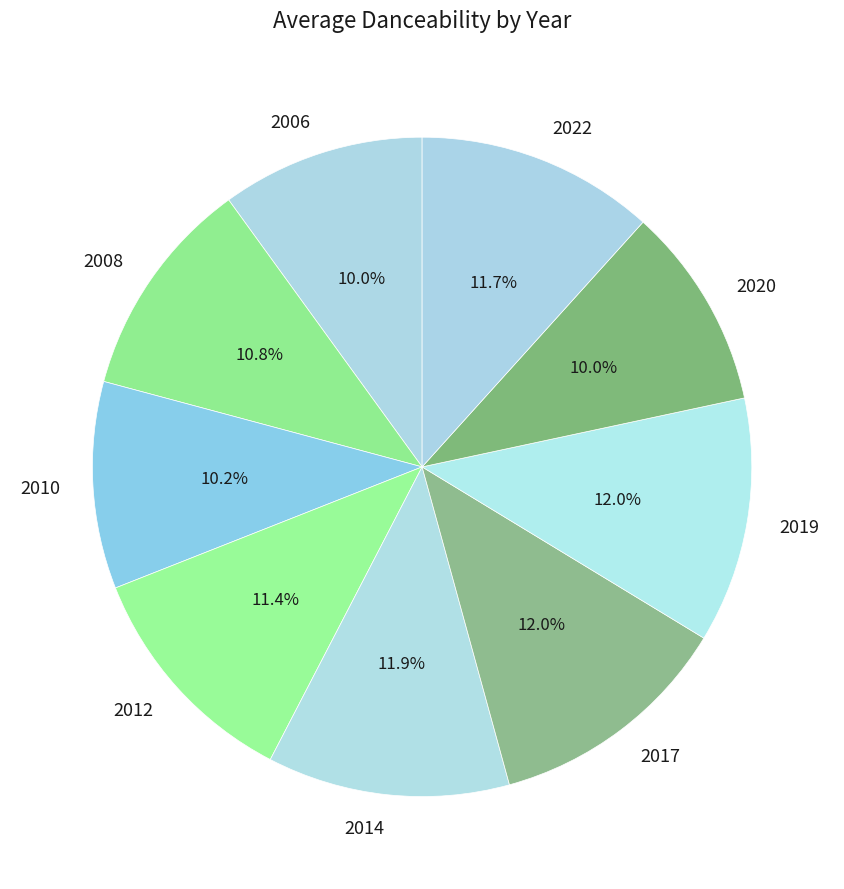

What portion of the pie excludes 2010?

89.8%